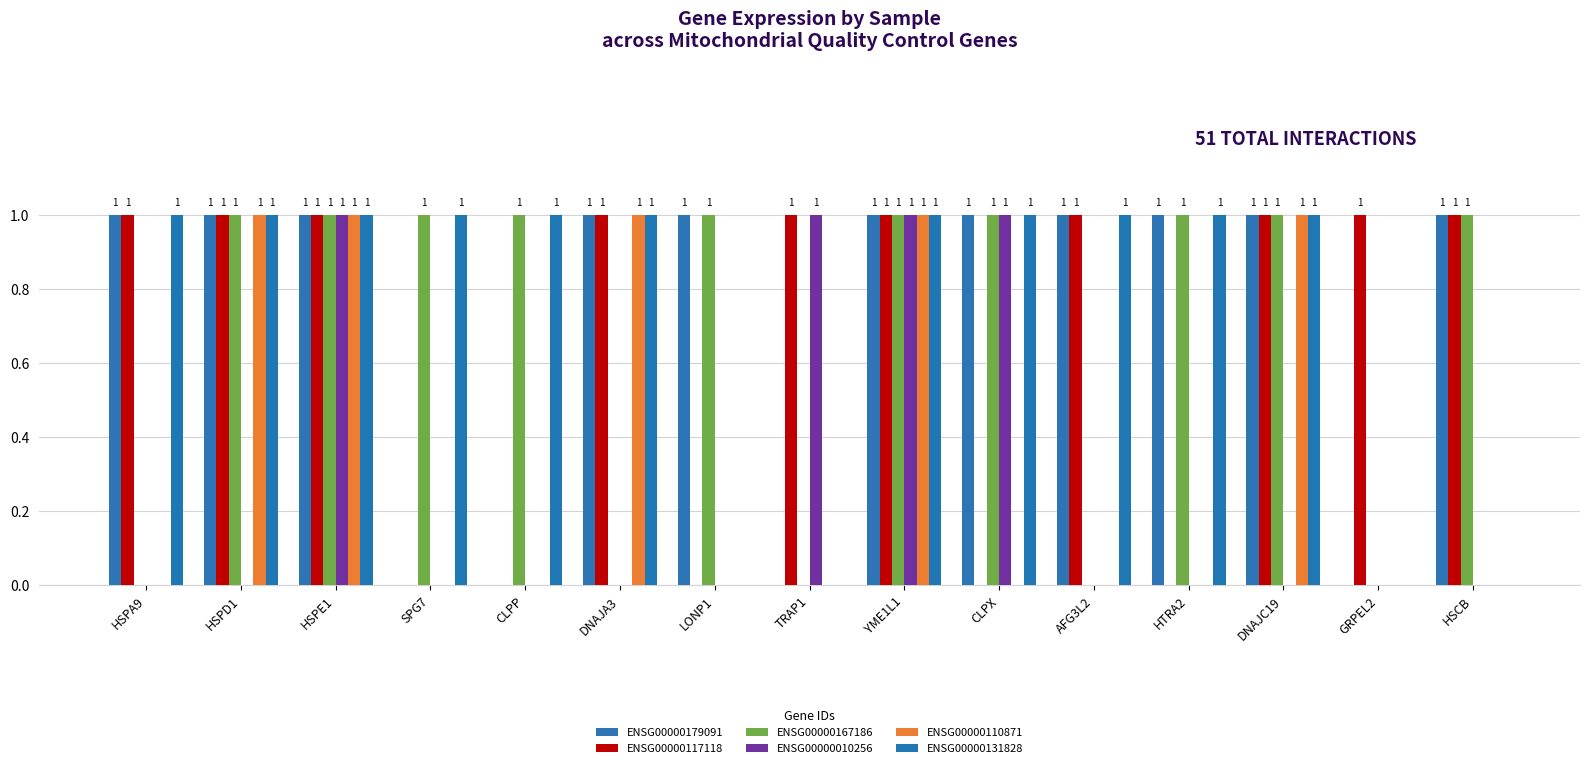

Reading right to left, extract all data points from this chart.

ENSG00000179091: 1	0	1	1	1	1	1	0	1	1	0	0	1	1	1
ENSG00000117118: 1	1	1	0	1	0	1	1	0	1	0	0	1	1	1
ENSG00000167186: 1	0	1	1	0	1	1	0	1	0	1	1	1	1	0
ENSG00000010256: 0	0	0	0	0	1	1	1	0	0	0	0	1	0	0
ENSG00000110871: 0	0	1	0	0	0	1	0	0	1	0	0	1	1	0
ENSG00000131828: 0	0	1	1	1	1	1	0	0	1	1	1	1	1	1